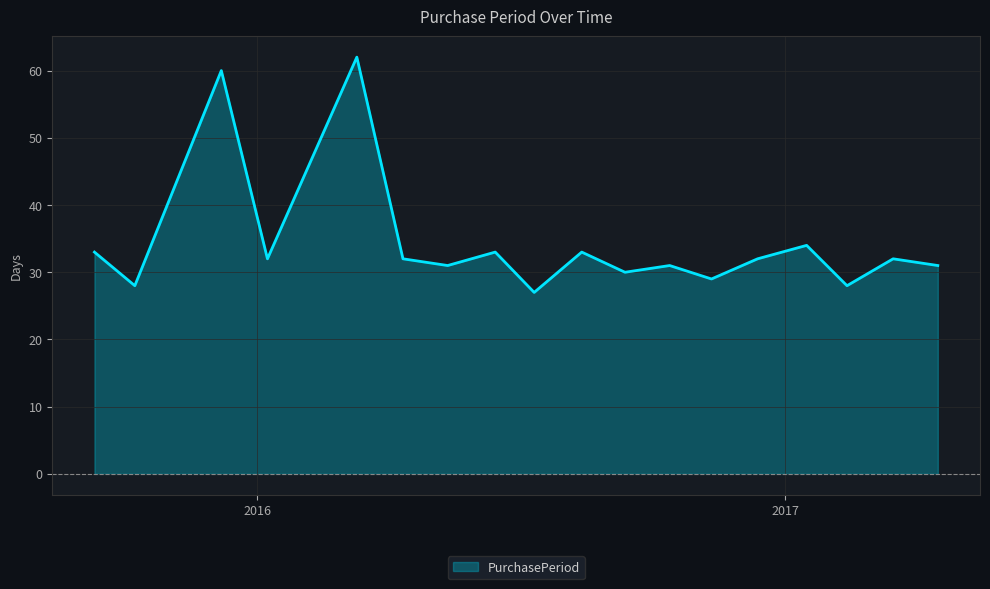

What is the greatest value displayed?

62